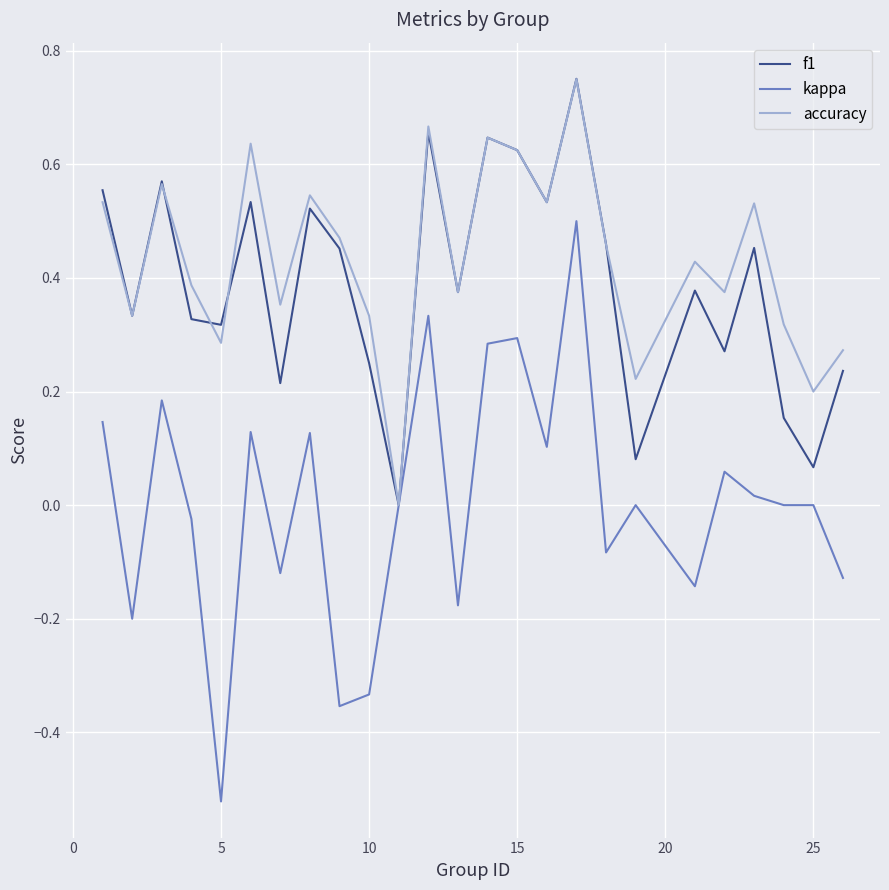

Which series has the largest range (max minus min)?

kappa